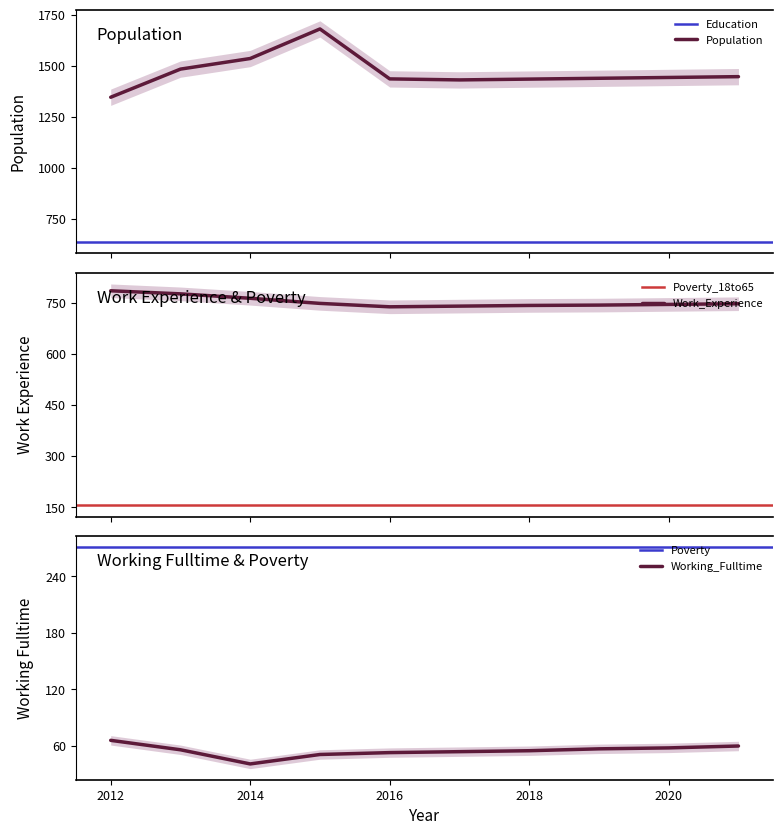

At how many categories does at least one series exceed 274?

10